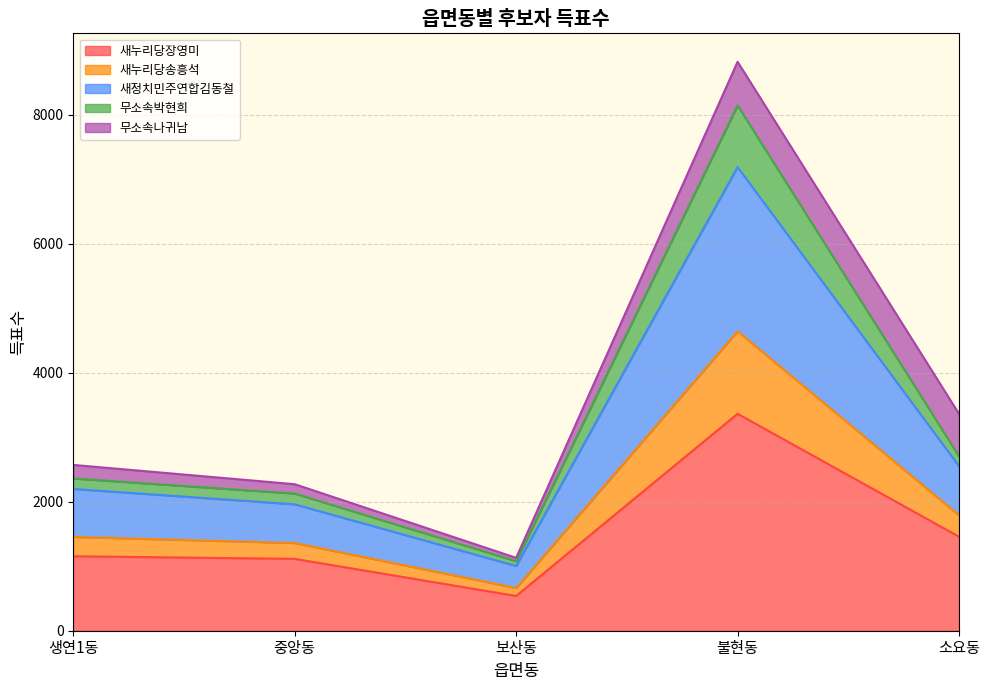

How many lines are shown in the chart?

5